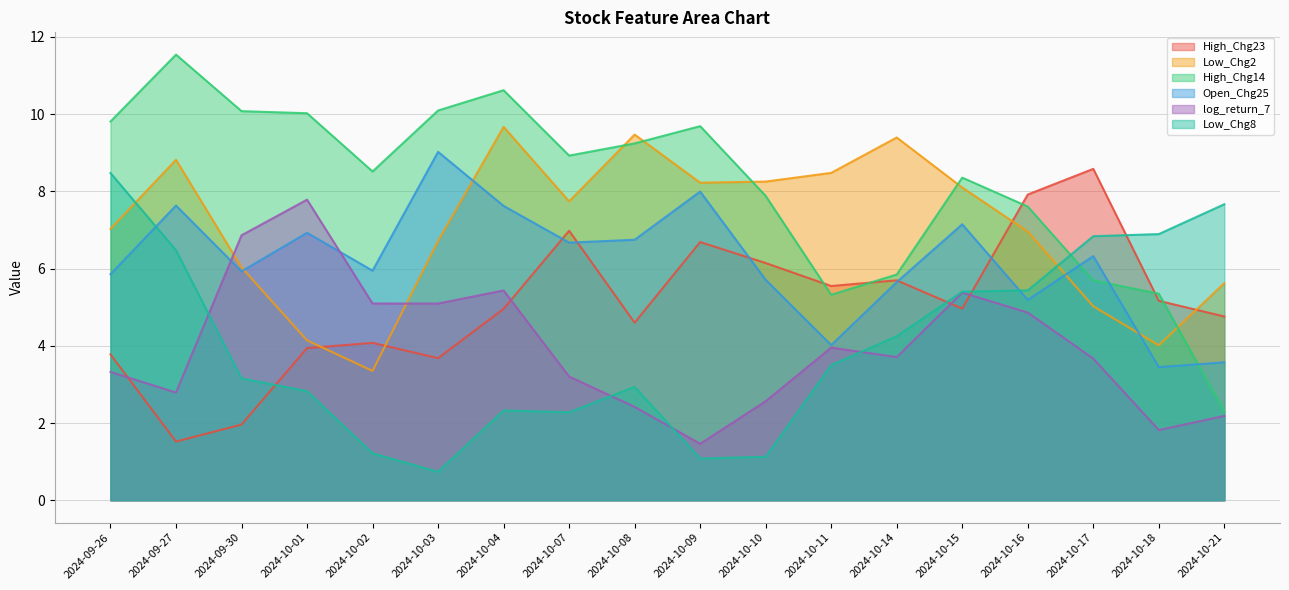

How many lines are shown in the chart?

6